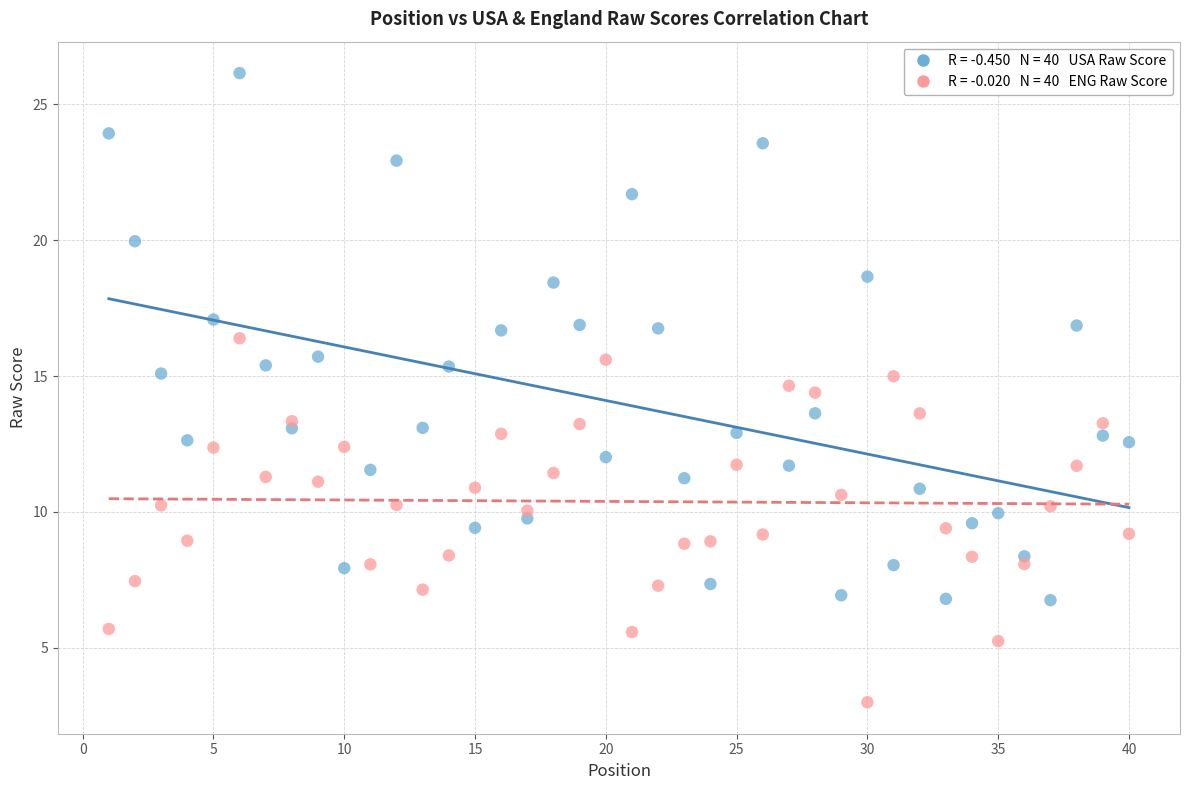

Across all data points, what is the range of X values (max minus min)?

39.0